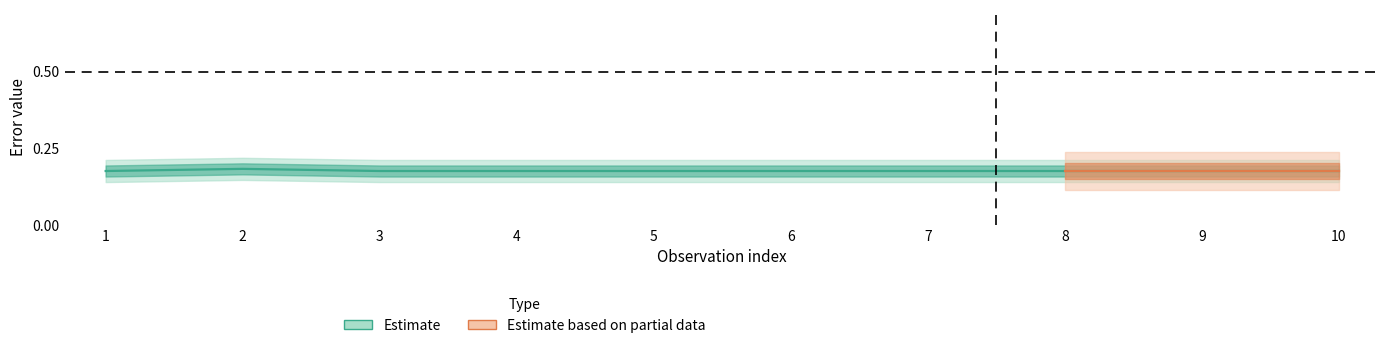

Read the value at 2.

0.2